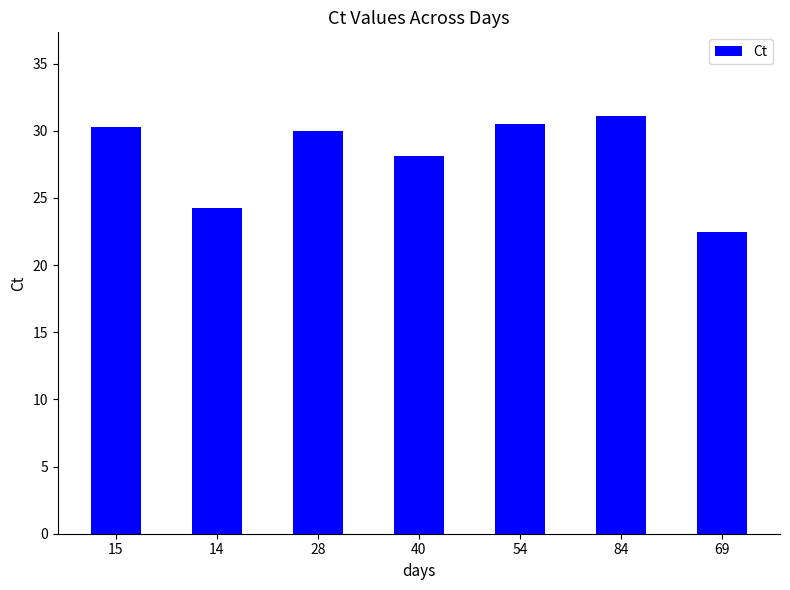

Between 14 and 28, which is larger?

28